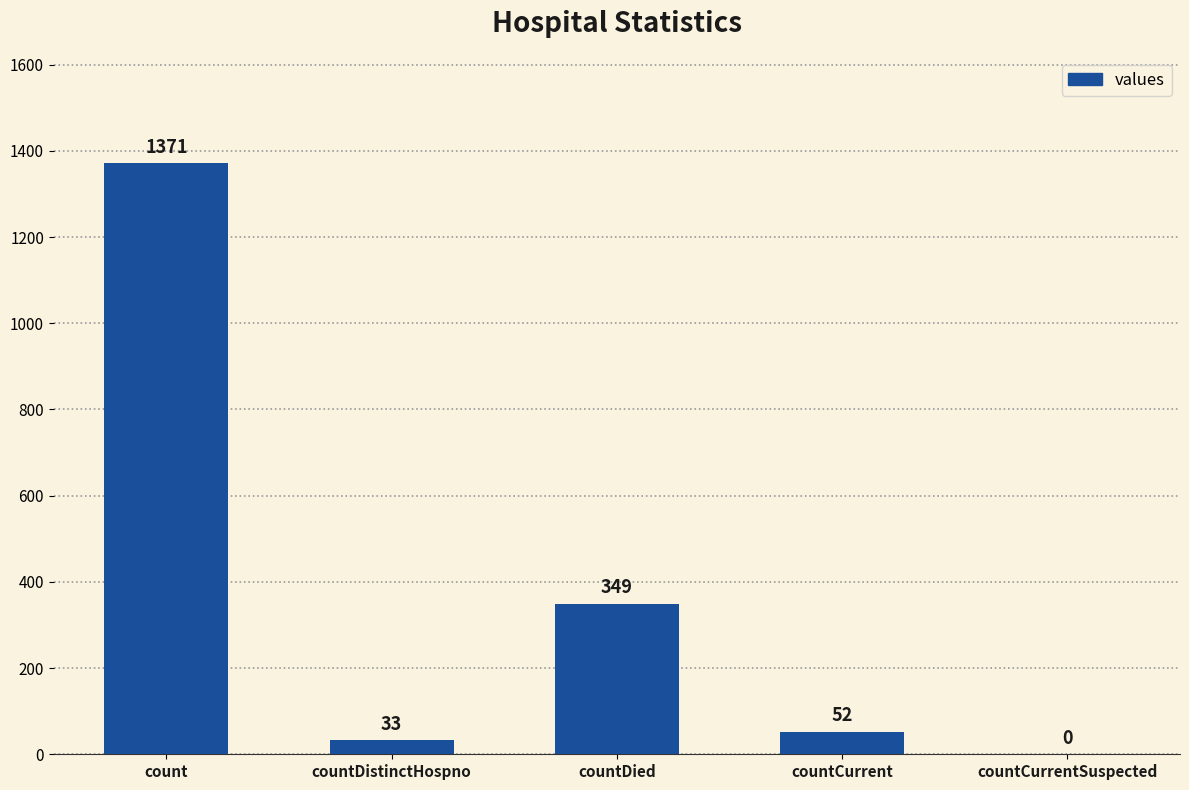

What is the sum of the values at countDistinctHospno and countDied?

382